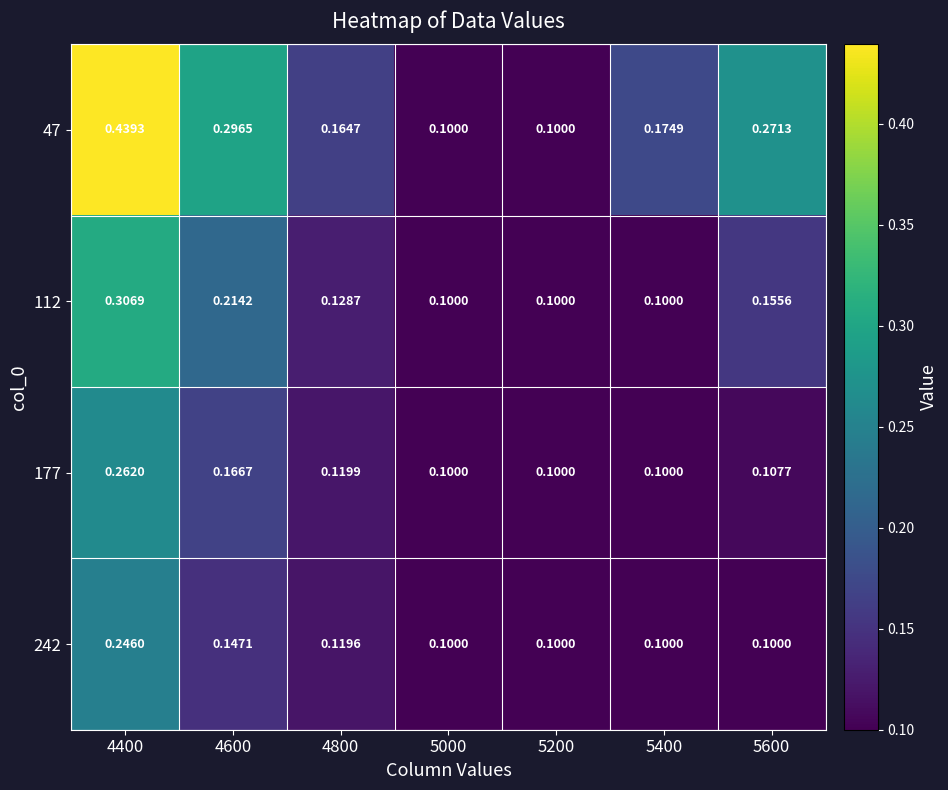

Which series has the widest spread of values?

47